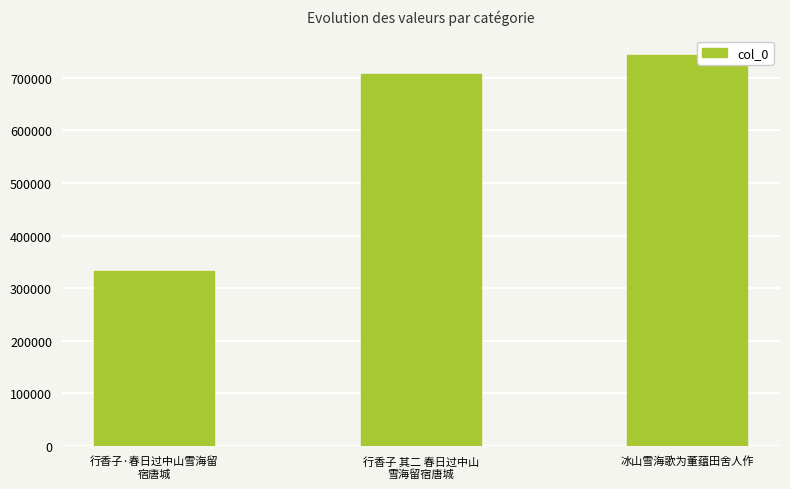

Reading left to right, transcribe all the data shown in this chart.

332446	707875	743254